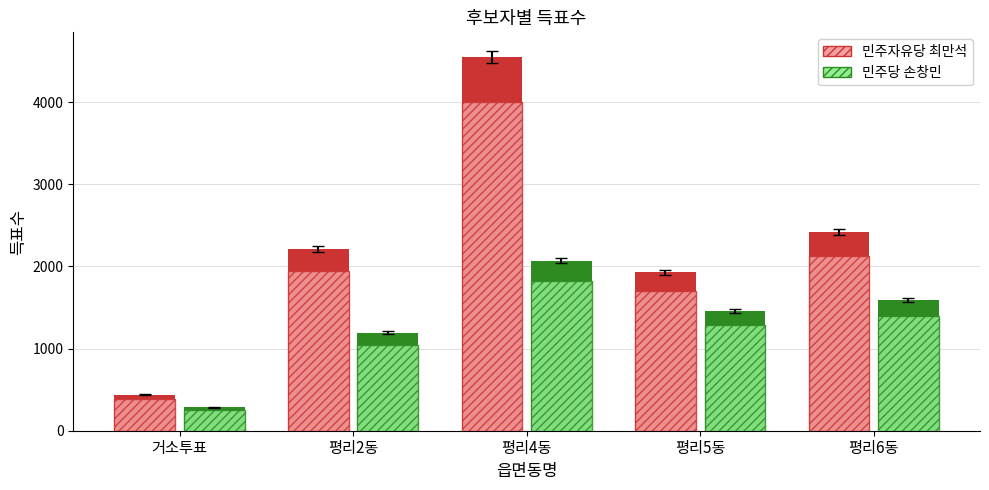

At 거소투표, list the series in order from largest to smallest.

민주자유당 최만석, 민주당 손창민